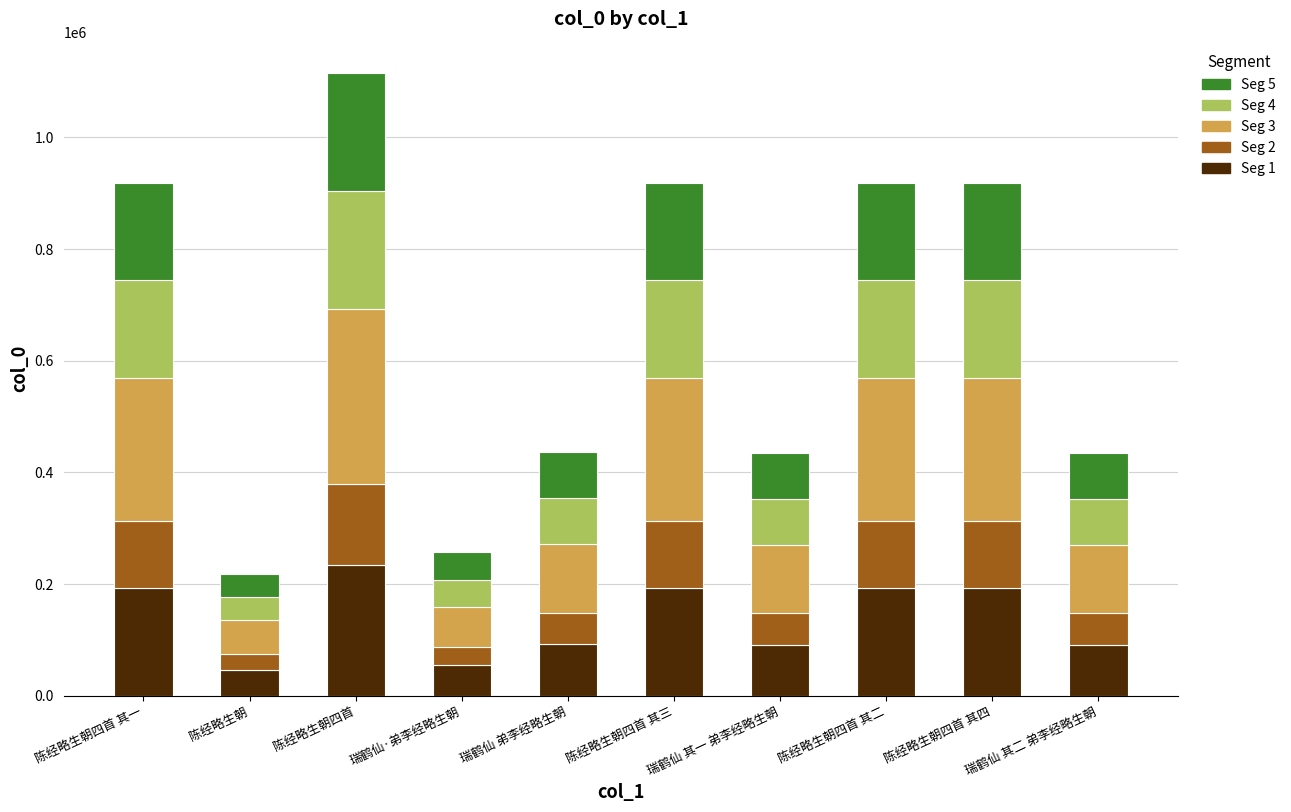

How many series are shown in this chart?

5